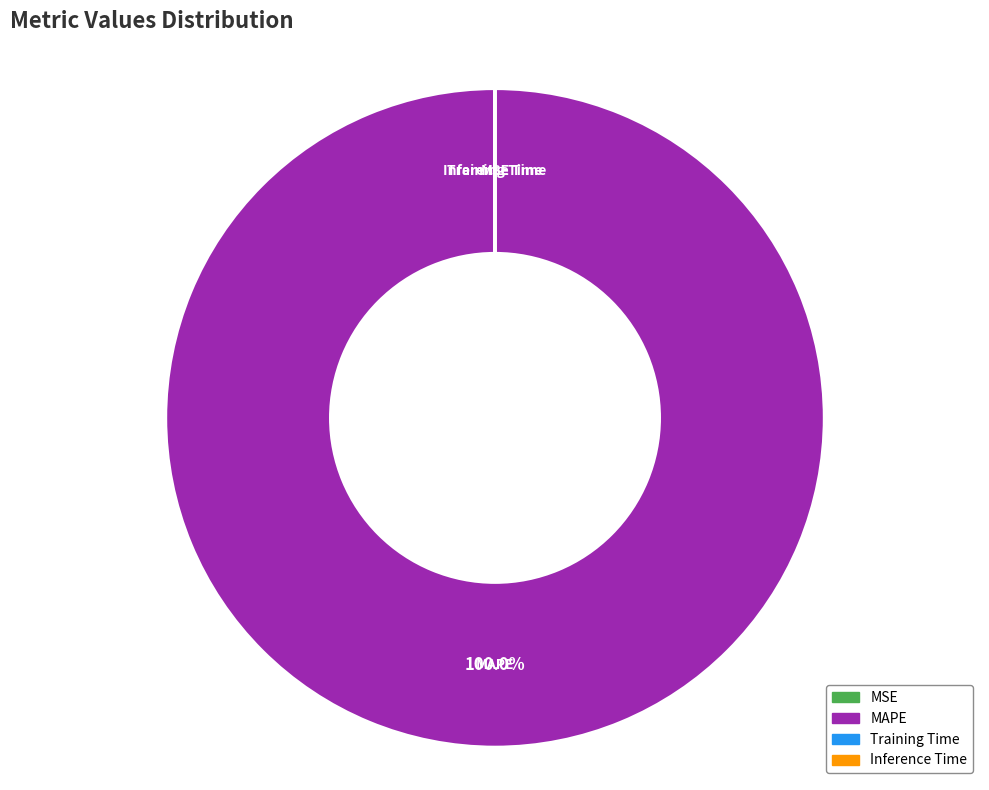

Does any single category account for the majority?

Yes